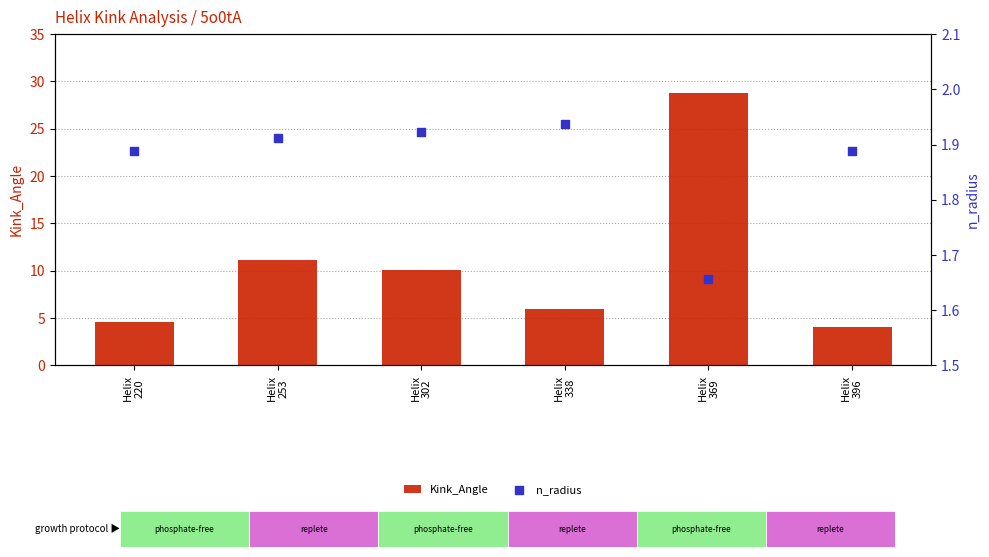

Which series reaches the minimum Y coordinate?

n_radius